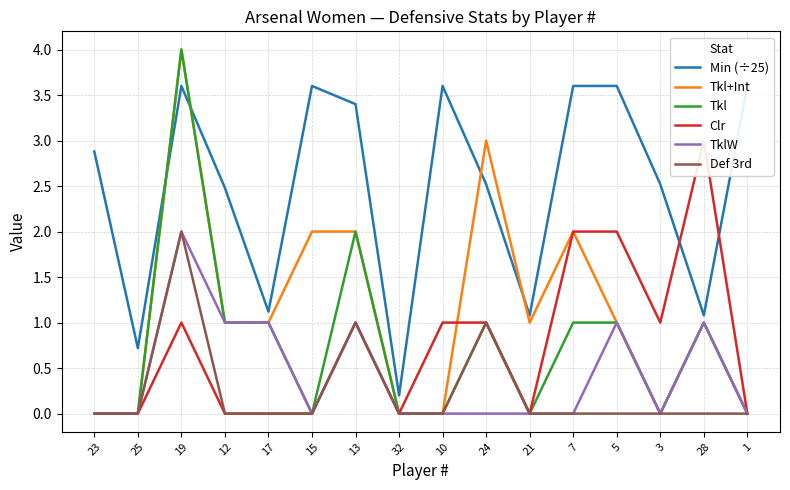

Which series has the widest spread of values?

Tkl+Int